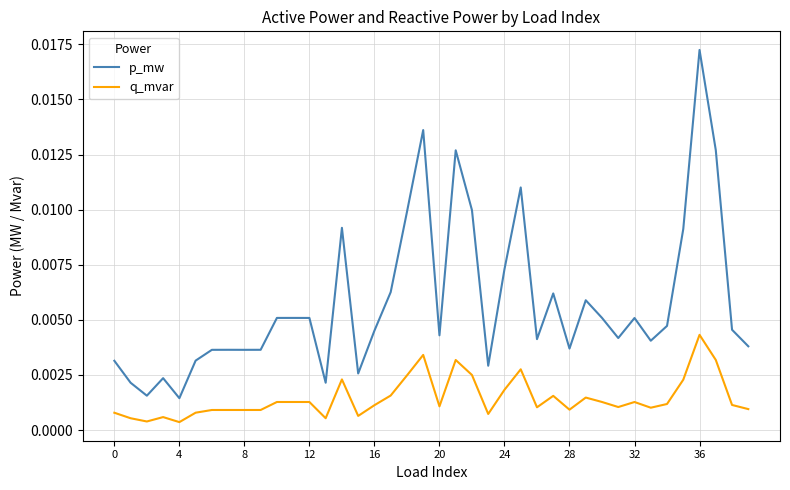

How many categories are shown in the chart?

40